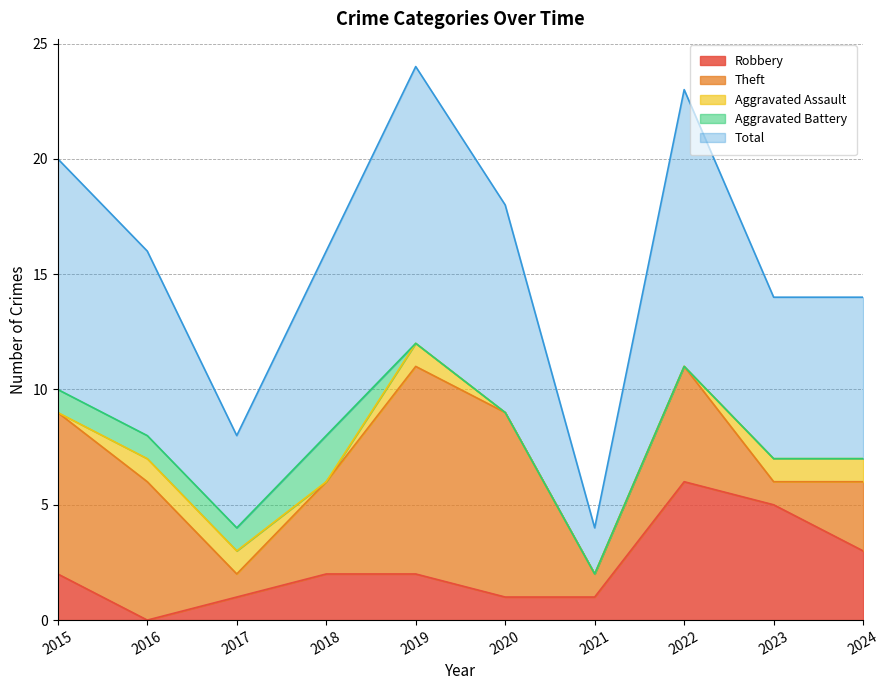

Where is the first local minimum for Total?

2017